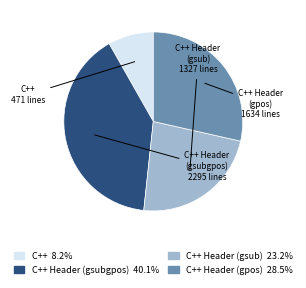

What is the ratio of the value at C++ Header (gsubgpos) to the value at C++?

4.9